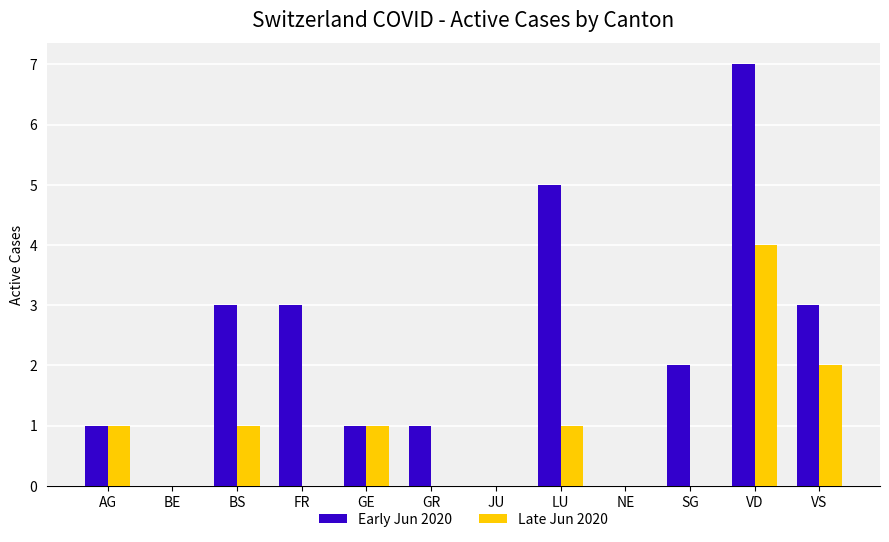

Which category has the highest value across all series?

VD